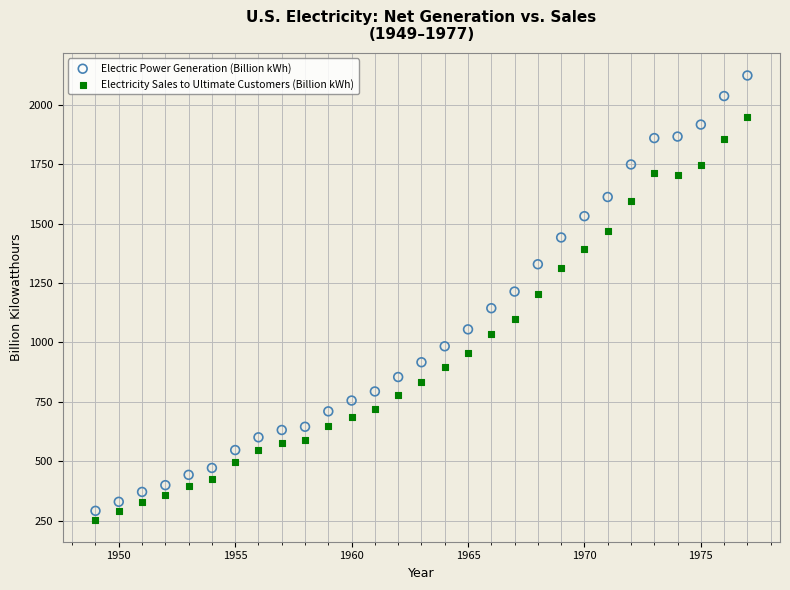

Which series contains the highest Y value?

Electric Power Generation (Billion kWh)